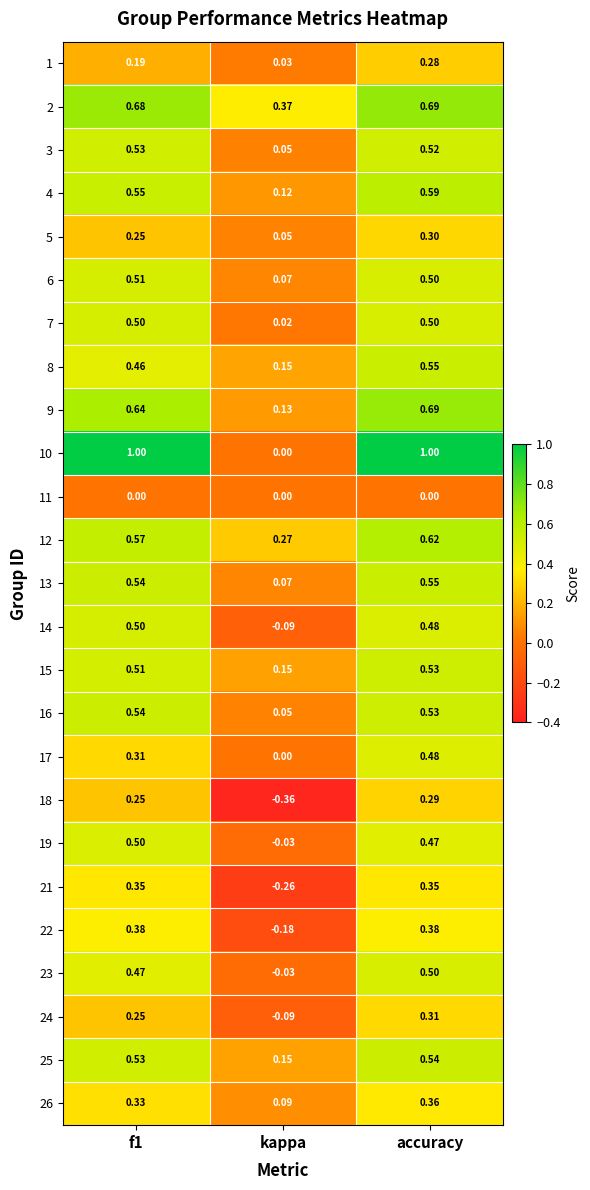

Is the value of 12 at kappa greater than the value of 10 at accuracy?

No